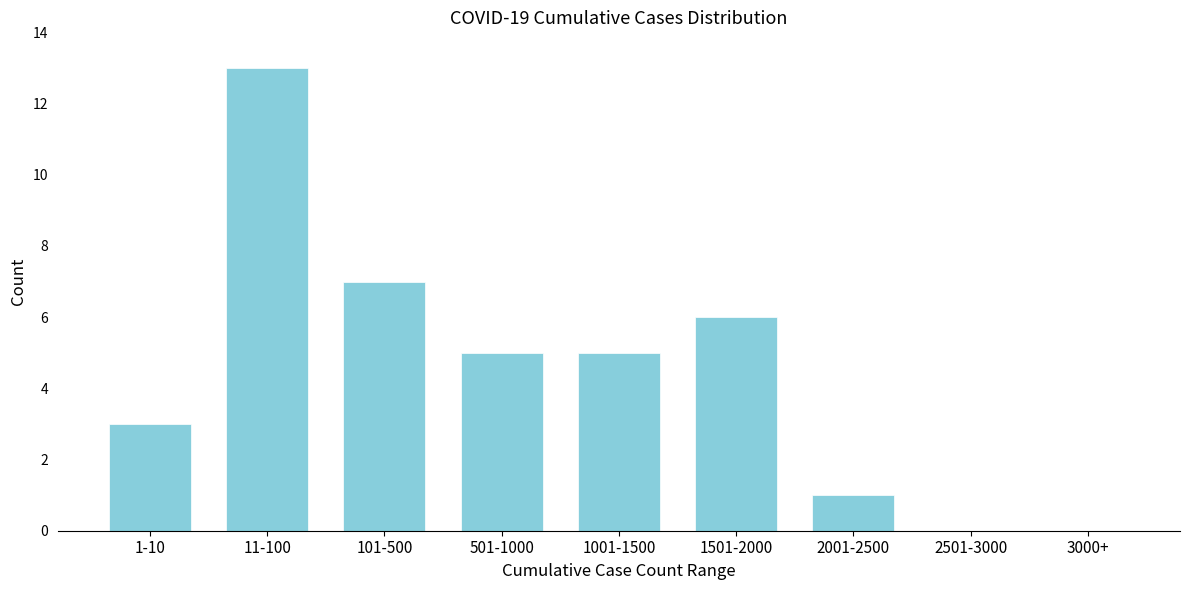

Reading left to right, what are all the values shown in this chart?

1-10=3	11-100=13	101-500=7	501-1000=5	1001-1500=5	1501-2000=6	2001-2500=1	2501-3000=0	3000+=0